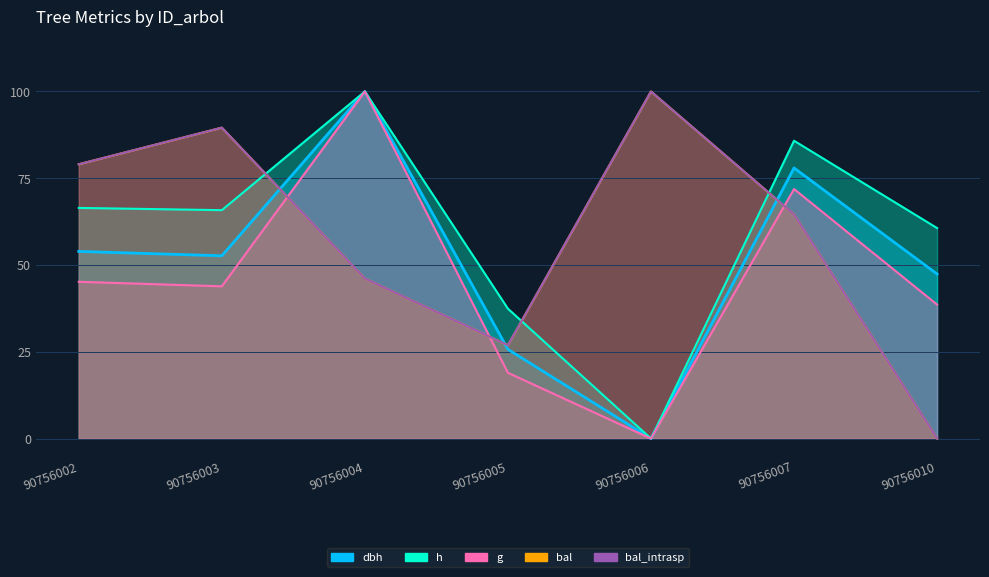

How many data points does each series have?

7